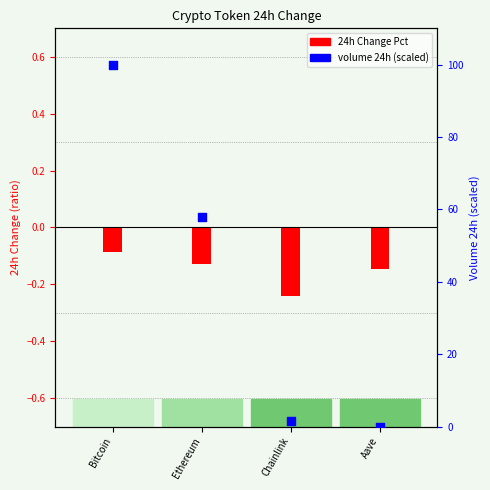

What is the total value across all series at Aave?

-0.1